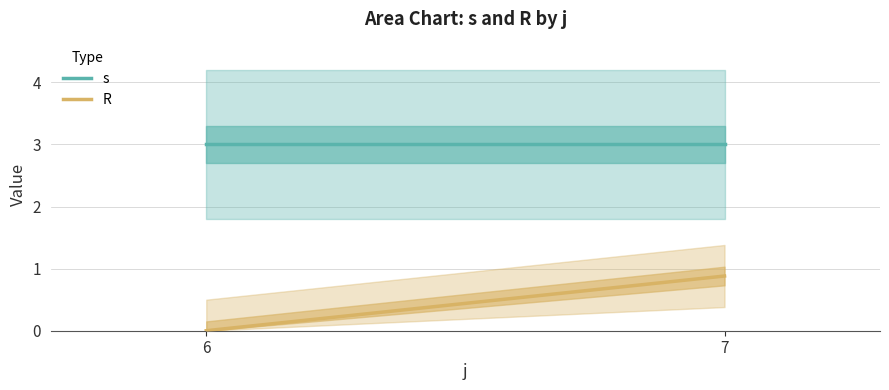

What is the maximum value for s?

3.0